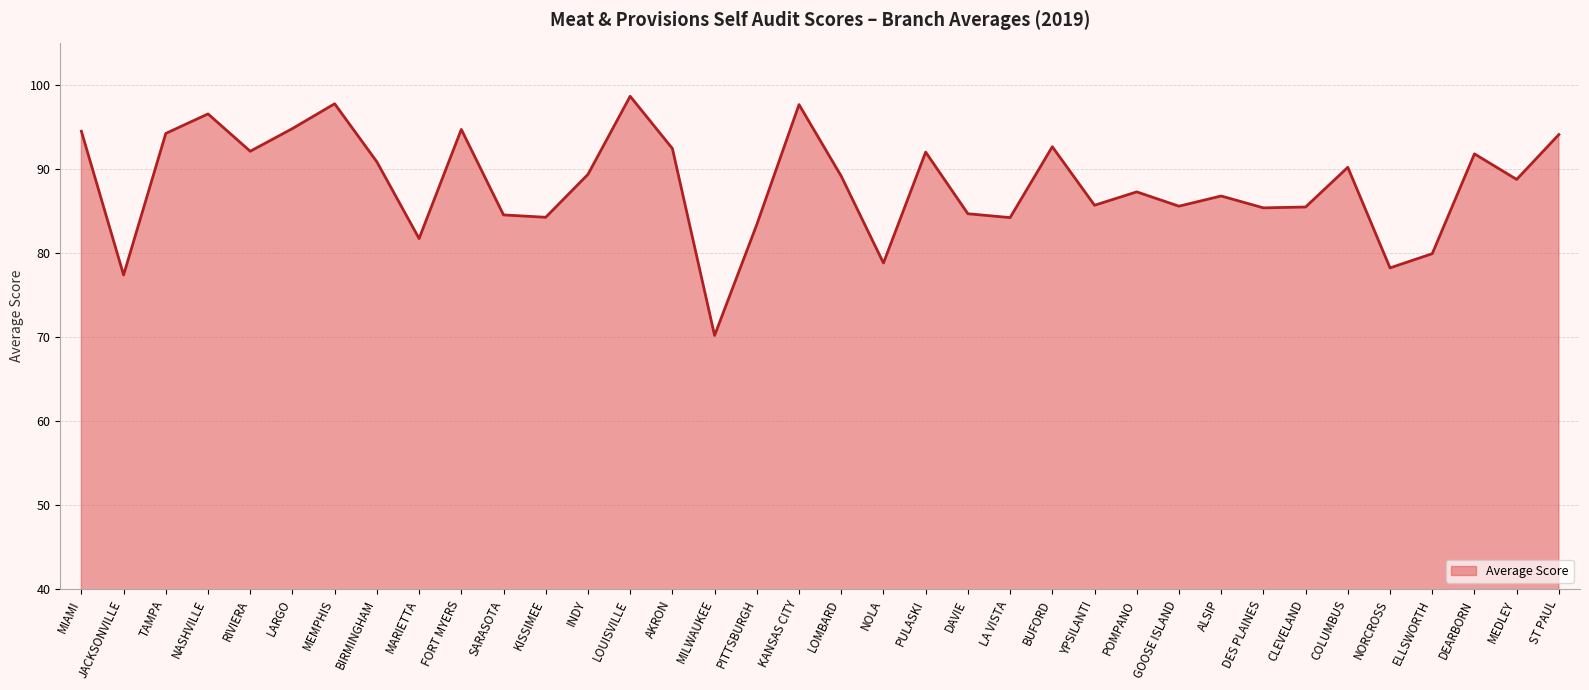

What is the average value?

88.2